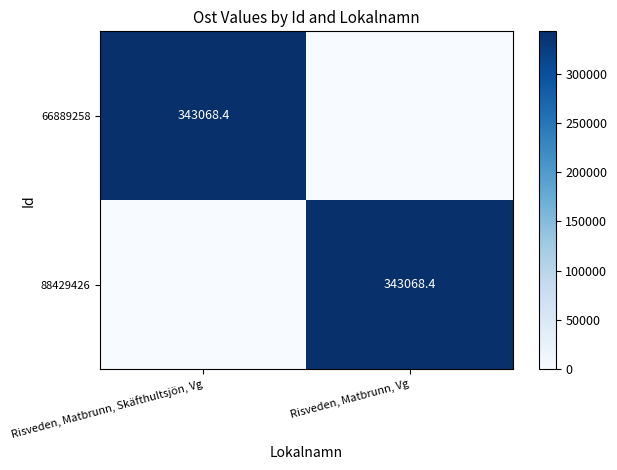

What is the total value across all series at Risveden, Matbrunn, Vg?

343068.4